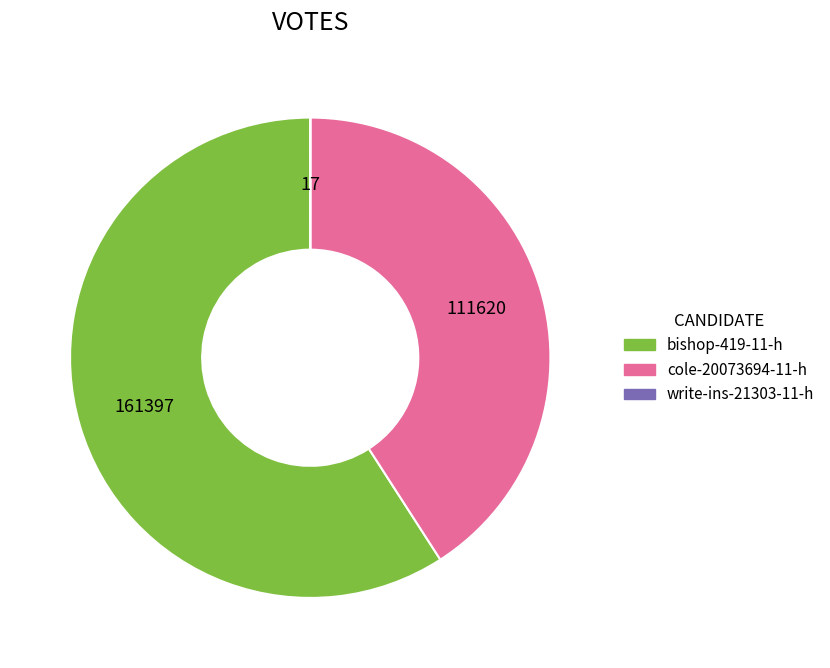

Do cole-20073694-11-h and bishop-419-11-h together represent more than half of the pie?

Yes